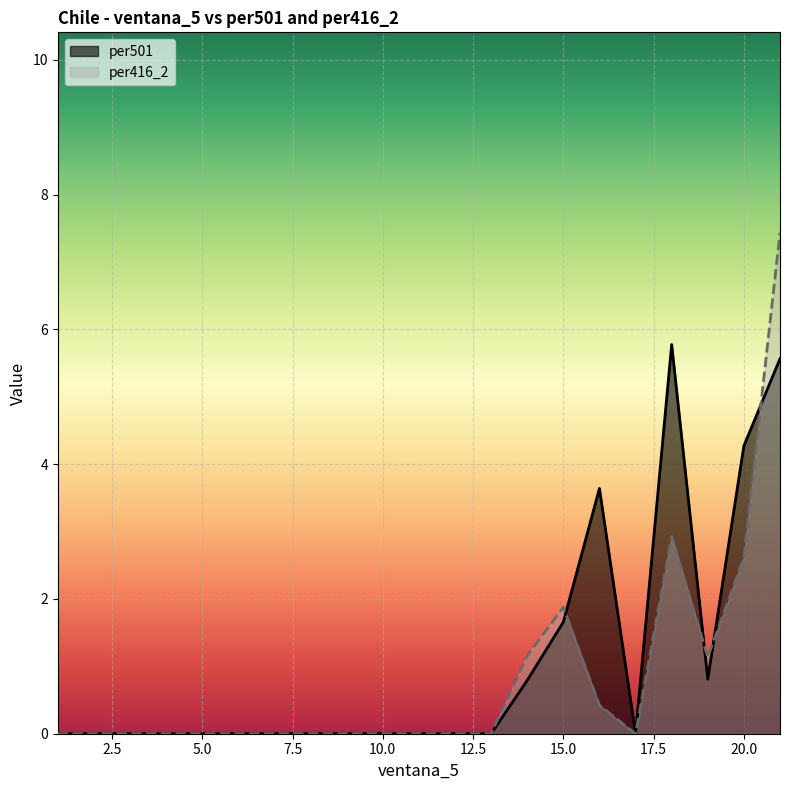

Which series changed the most between 1 and 8?

per501